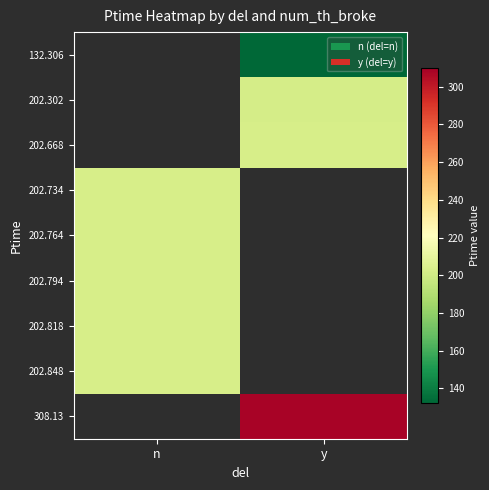

True or false: 202.794 has a value of 202.8 at n.

True